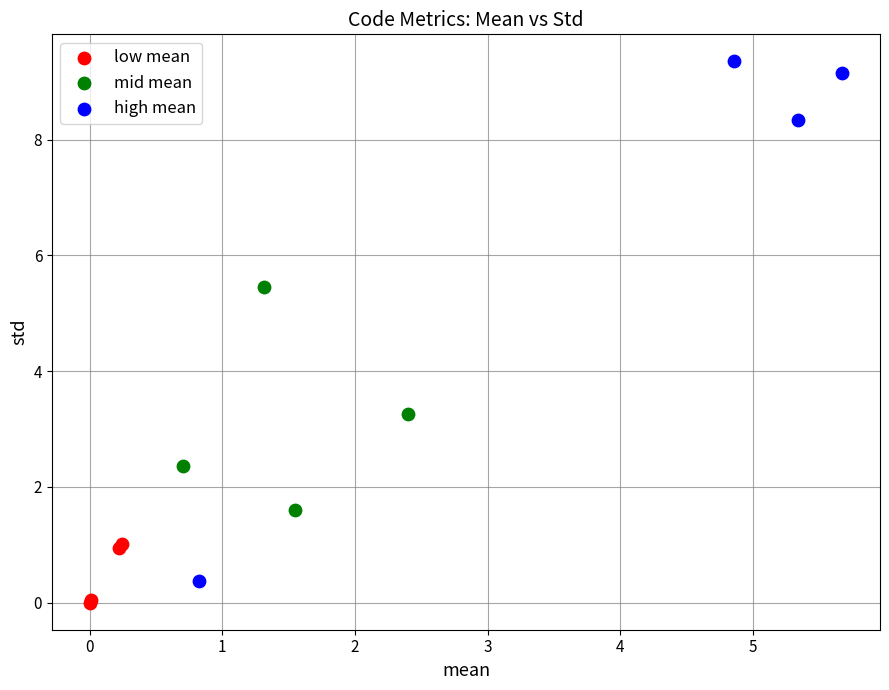

Which series reaches the minimum Y coordinate?

low mean